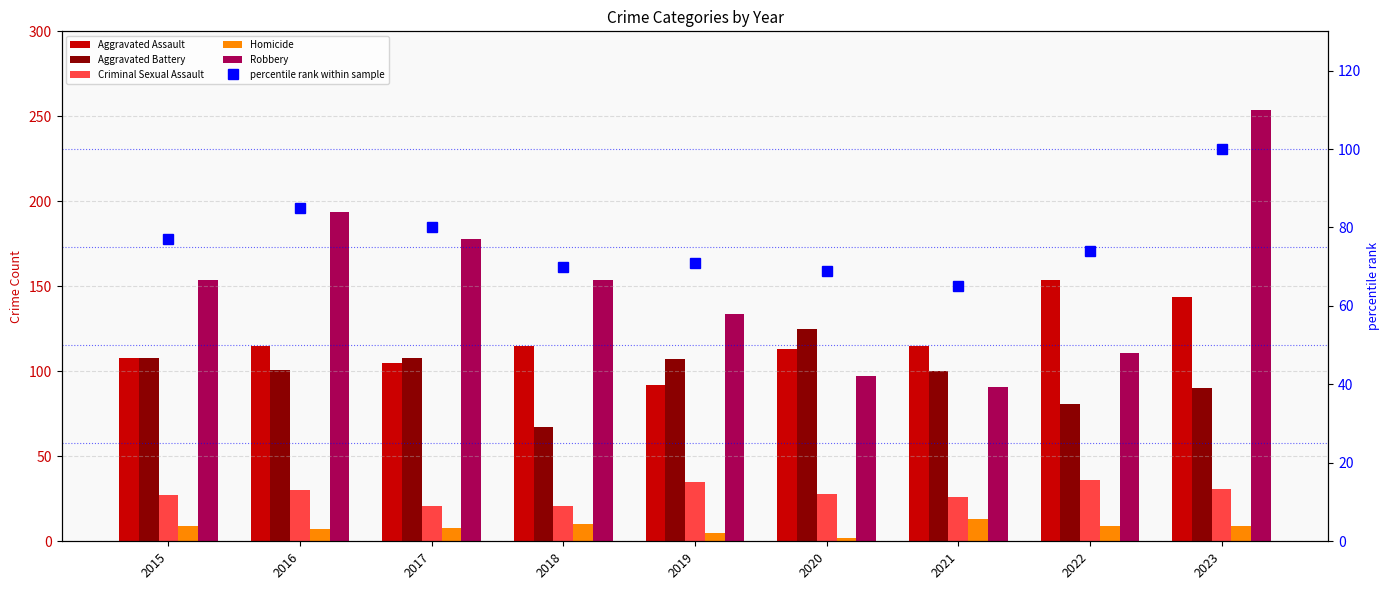

Between 2021 and 2016, which is larger?

2021